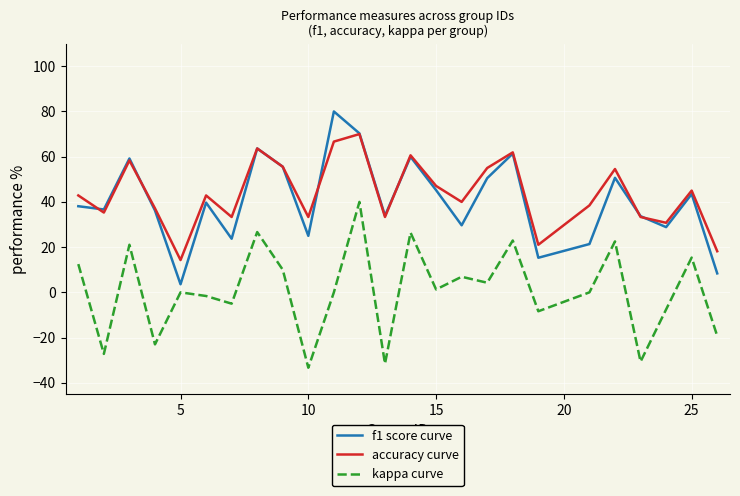

How many distinct data groups are displayed?

3